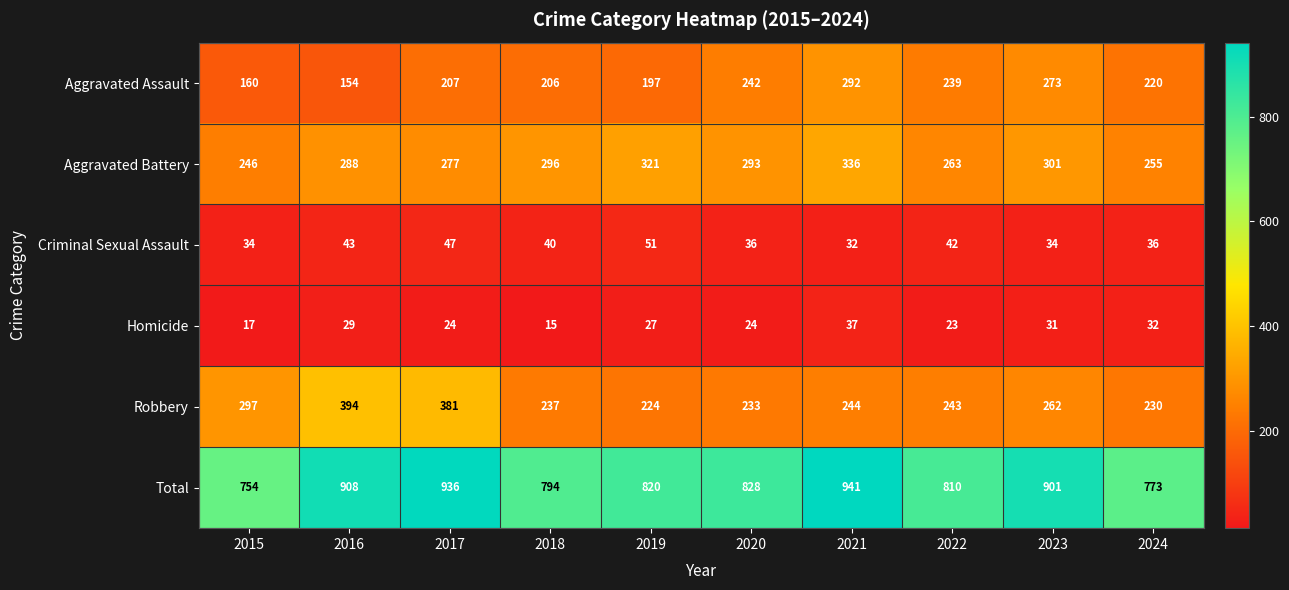

At 2024, list the series in order from largest to smallest.

Total, Aggravated Battery, Robbery, Aggravated Assault, Criminal Sexual Assault, Homicide